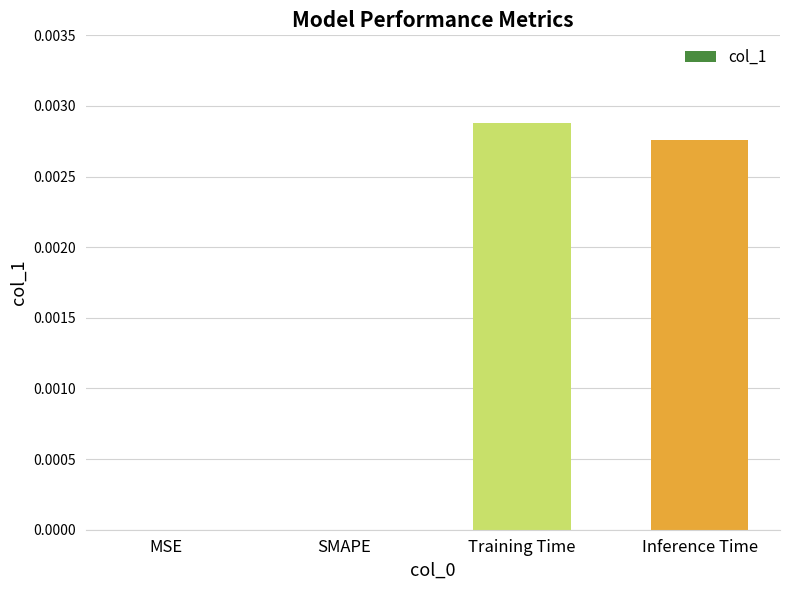

Which category has the highest value across all series?

Training Time